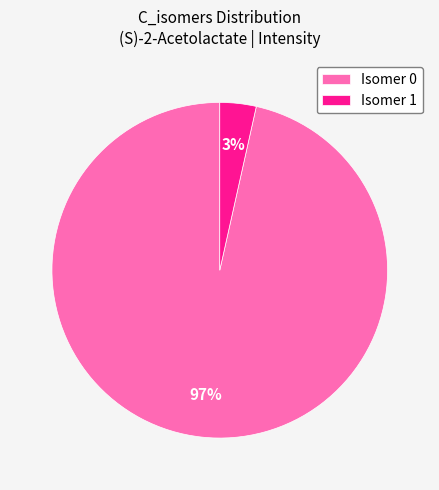

To the nearest percent, what is the average slice percentage?

50%